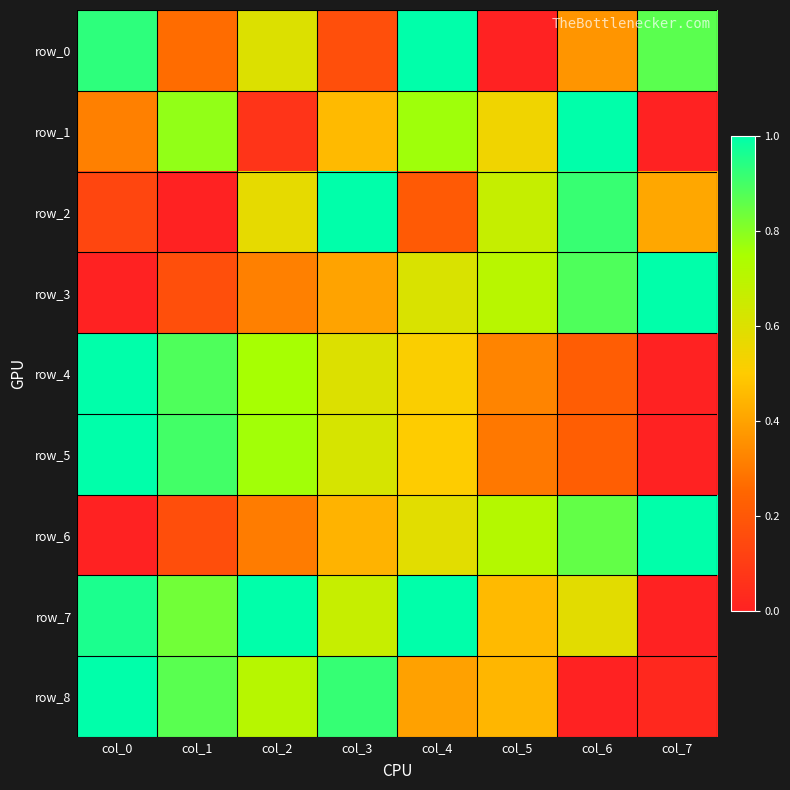

How many values in the row_0 series exceed 0?

7